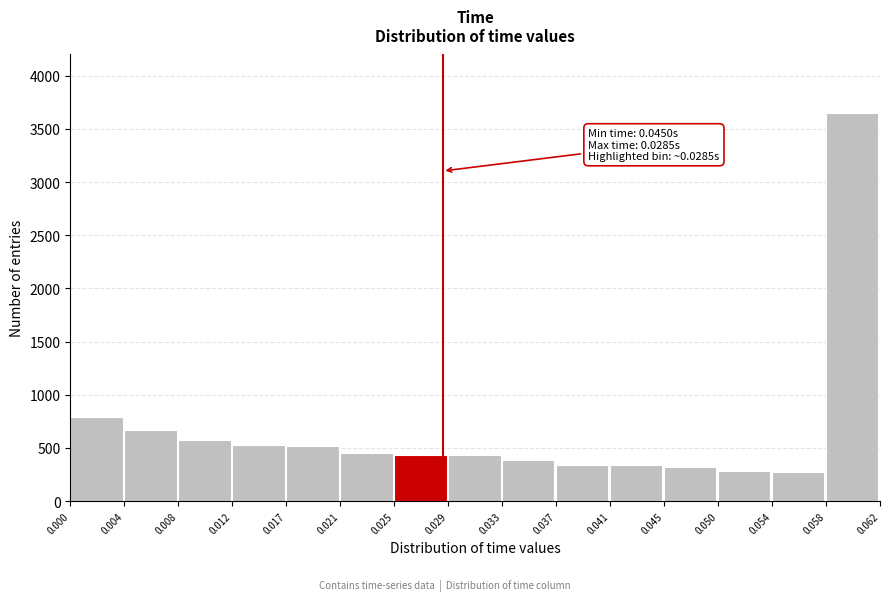

Over which range of the x-axis is the bar tallest?

0.058 to 0.062